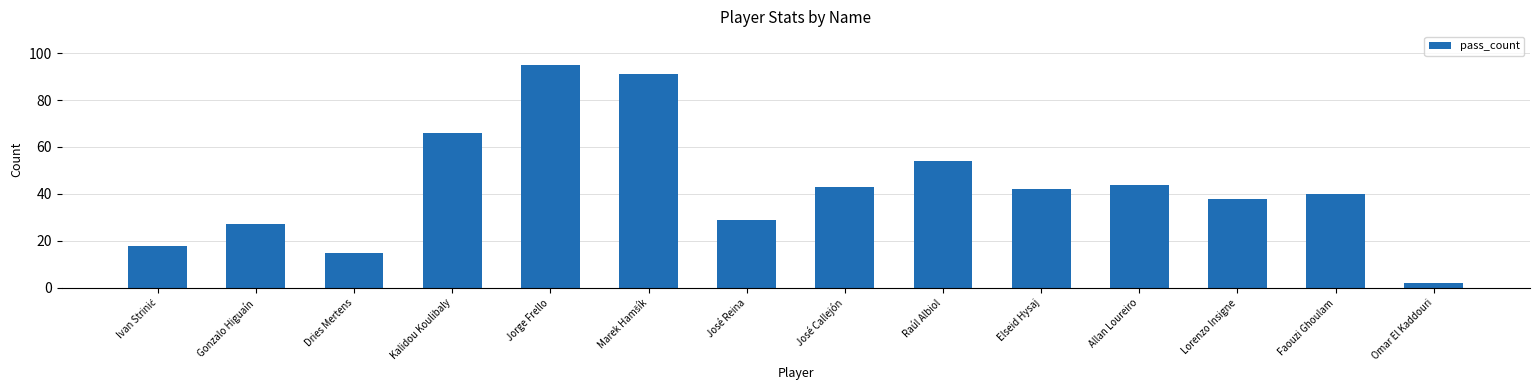

What is the difference between the maximum and minimum values?

93